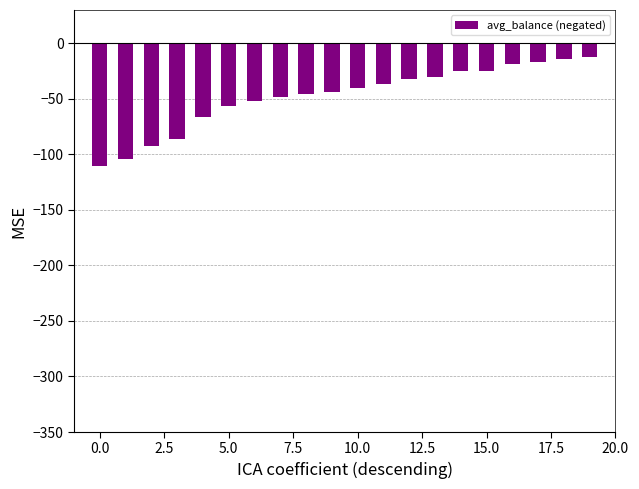

What is the sum of all values?

-959.6